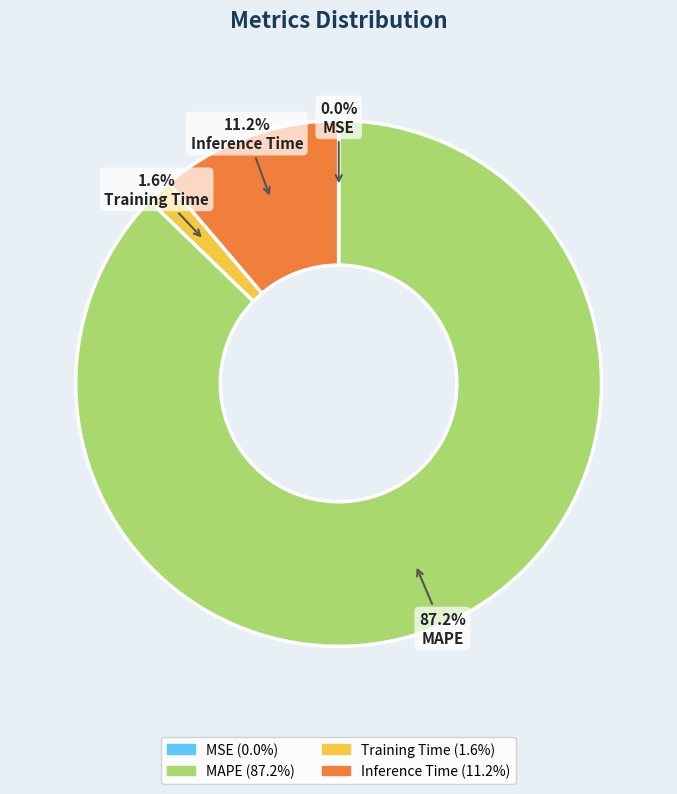

Does MAPE account for over 50% of the chart?

Yes